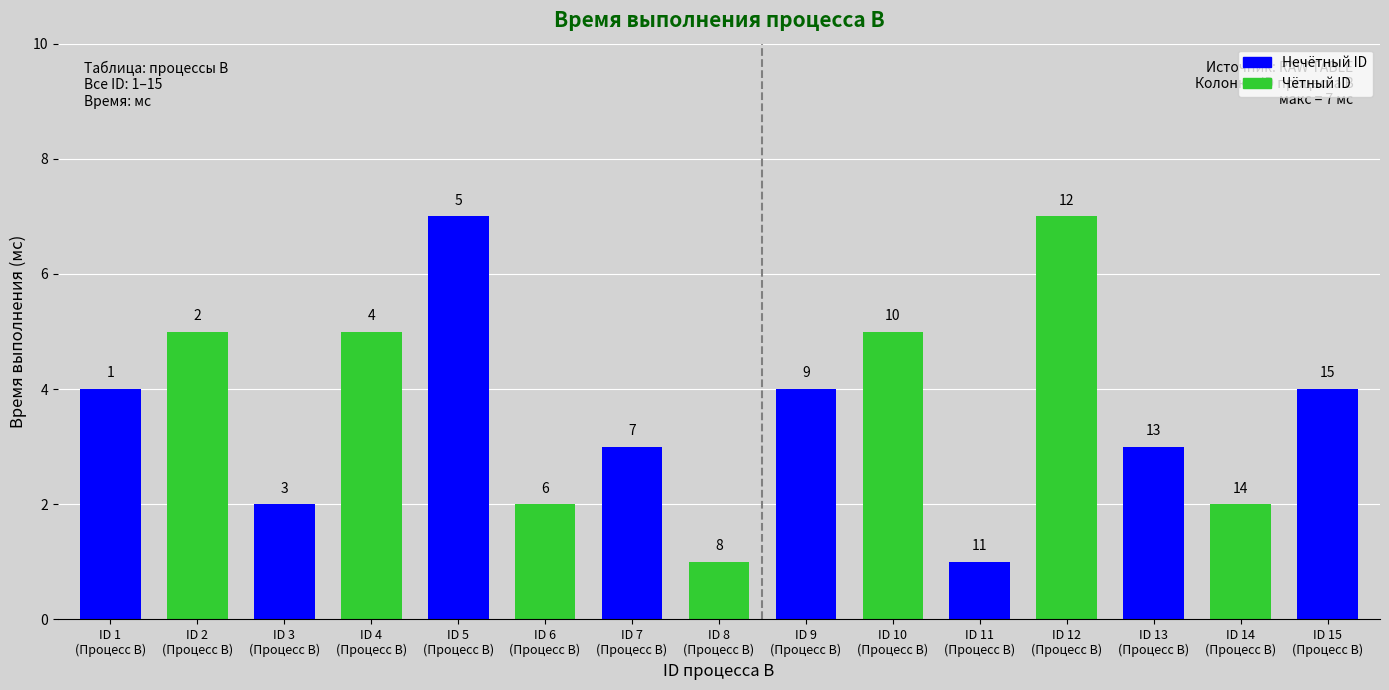

Which category has the lowest value across all series?

ID 8
(Процесс B)